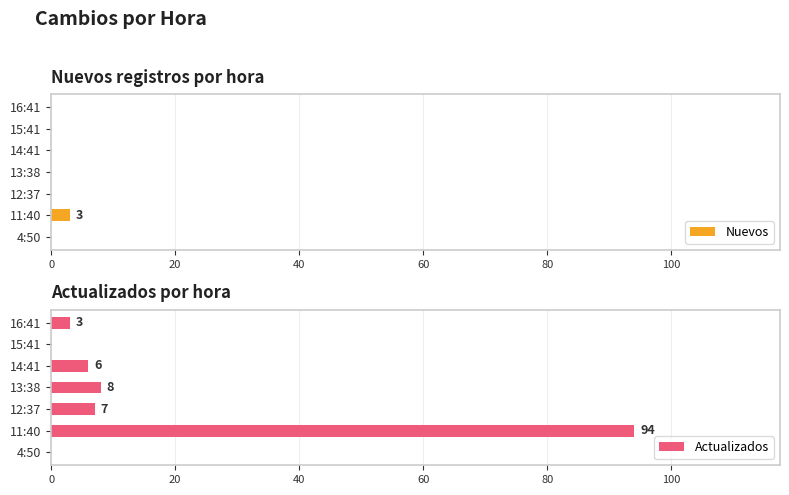

What is the sum of all Nuevos values?

3